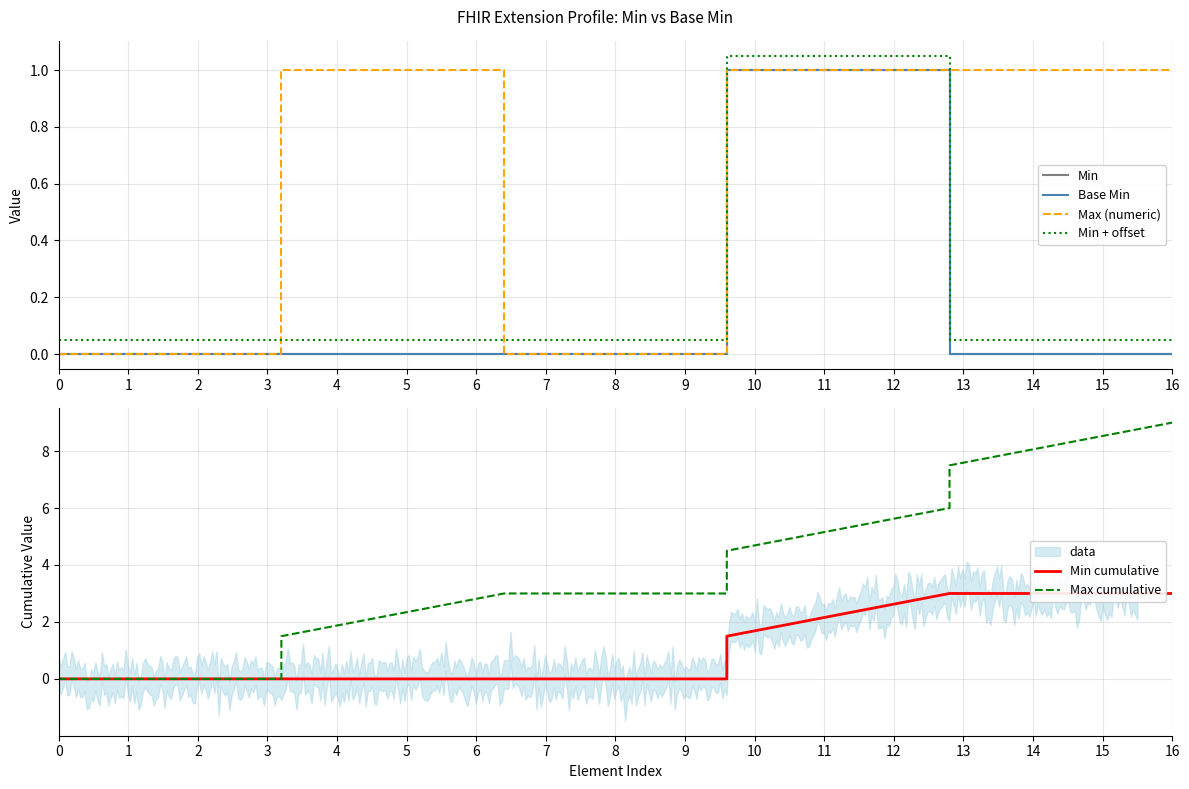

Reading left to right, extract all data points from this chart.

Min: 0.0	0.0	0.0	0.0	0.0	0.0	1.0	1.0	0.0	0.0
Base Min: 0.0	0.0	0.0	0.0	0.0	0.0	1.0	1.0	0.0	0.0
Max (numeric): 0.0	0.0	1.0	1.0	0.0	0.0	1.0	1.0	1.0	1.0
Min + offset: 0.1	0.1	0.1	0.1	0.1	0.1	1.1	1.1	0.1	0.1
Min cumulative: 0.0	0.0	0.0	0.0	0.0	0.0	1.5	3.0	3.0	3.0
Max cumulative: 0.0	0.0	1.5	3.0	3.0	3.0	4.5	6.0	7.5	9.0